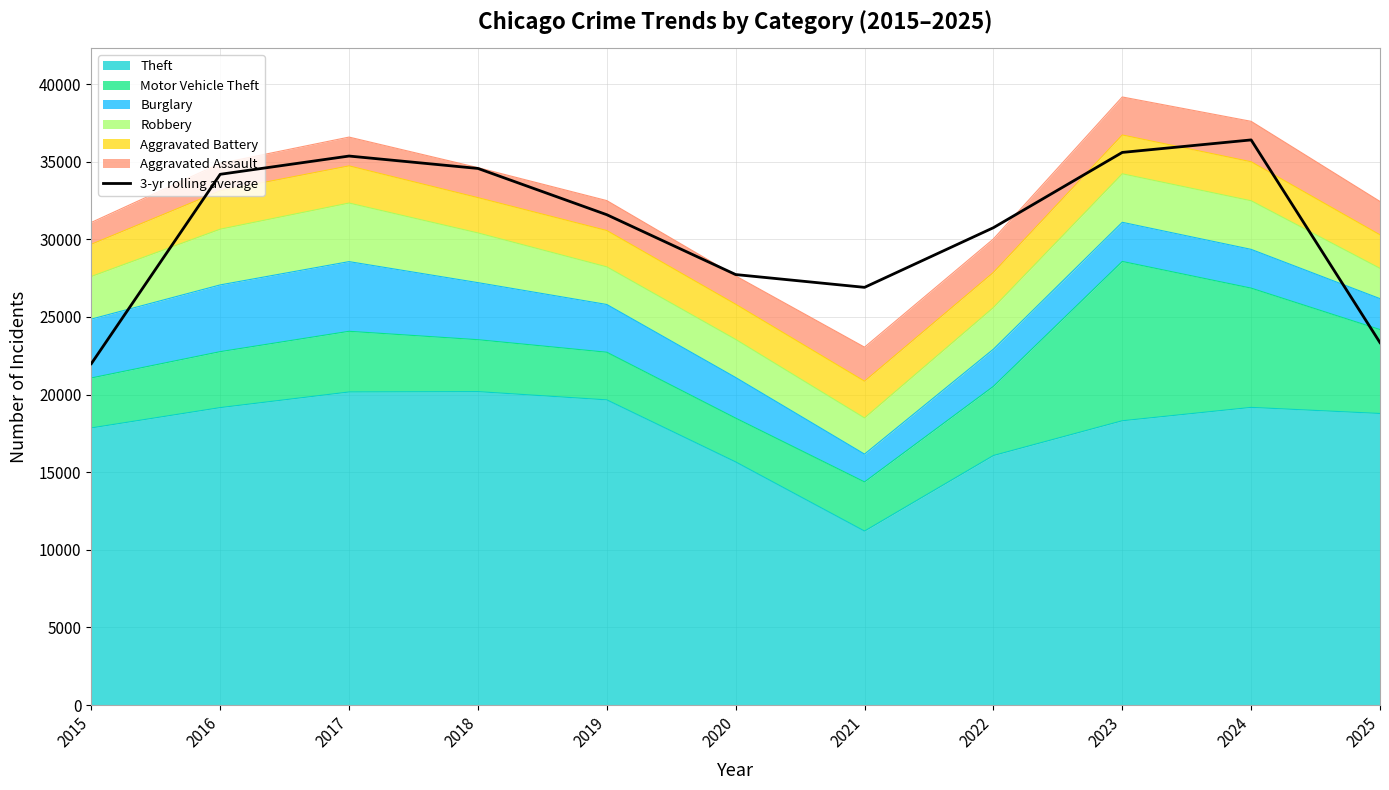

What is the value of the 11th point from the left?

23347.0